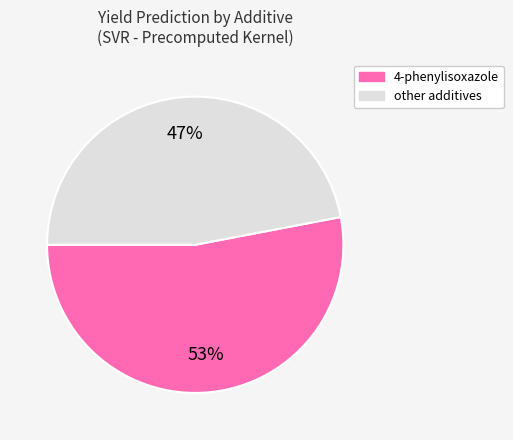

Count the number of slices in the pie.

2